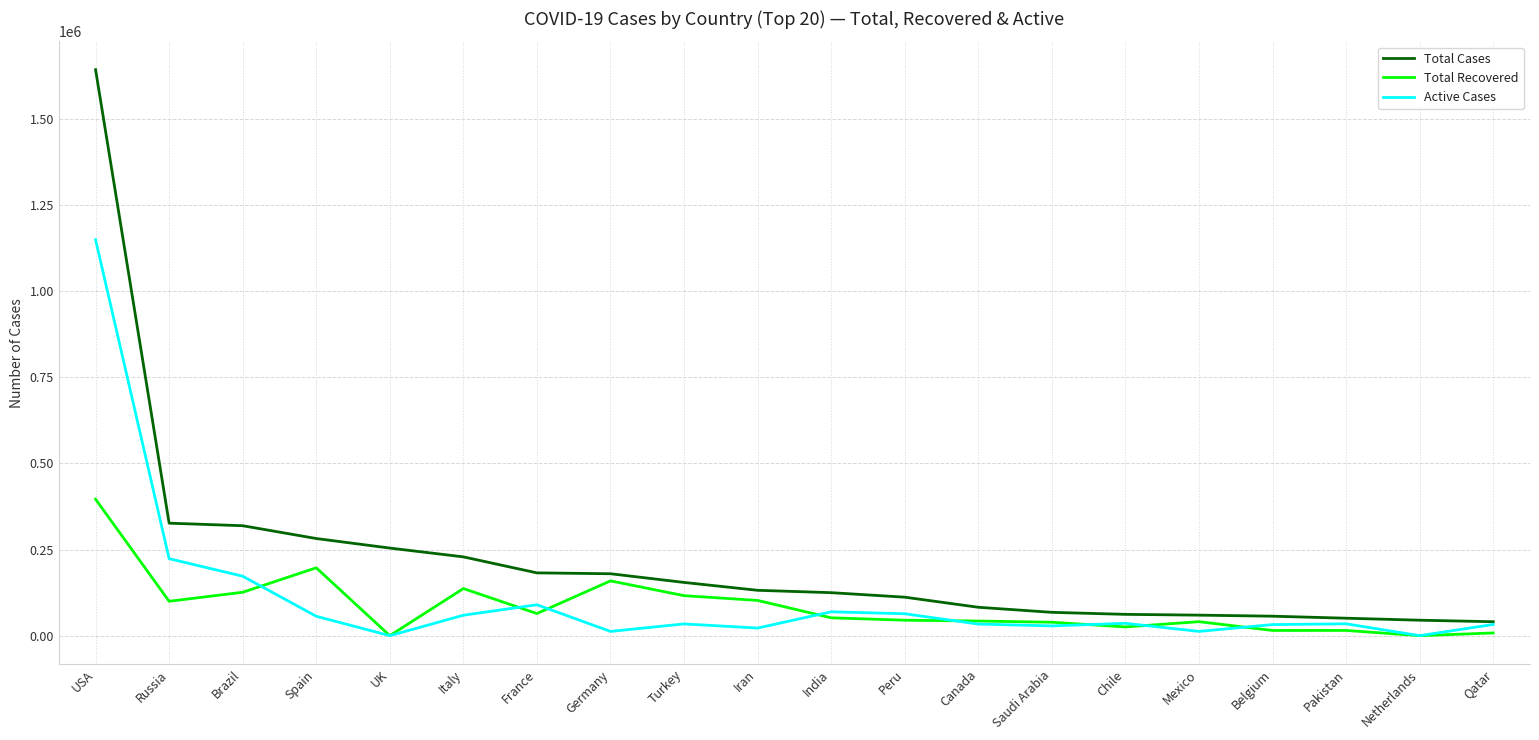

What is the difference between the maximum and second lowest values in the Total Cases series?

1597589